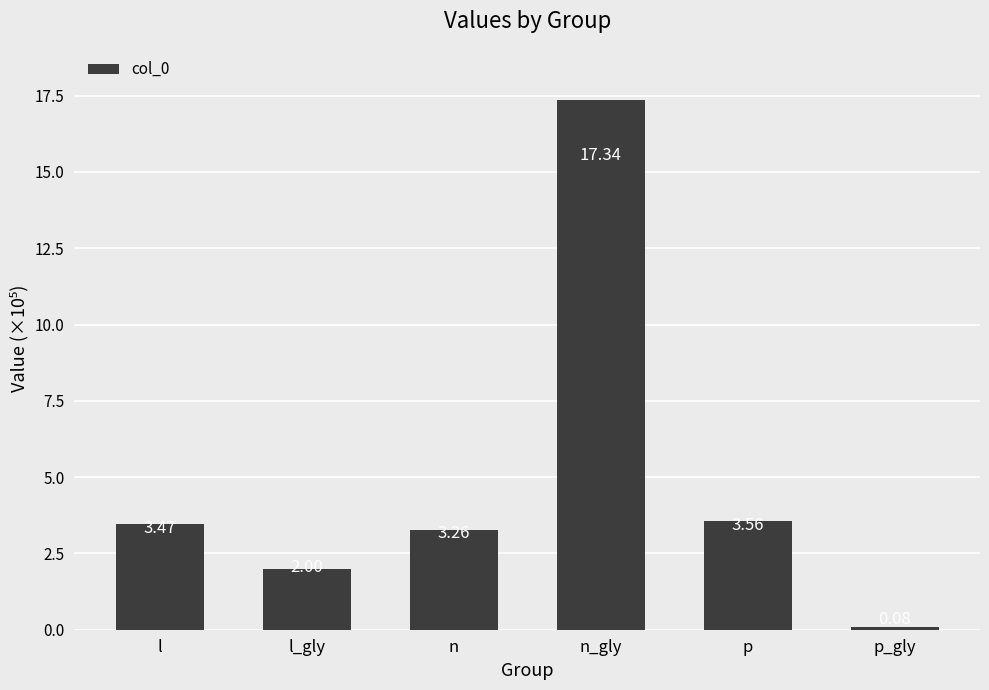

Are the bars horizontal?

No